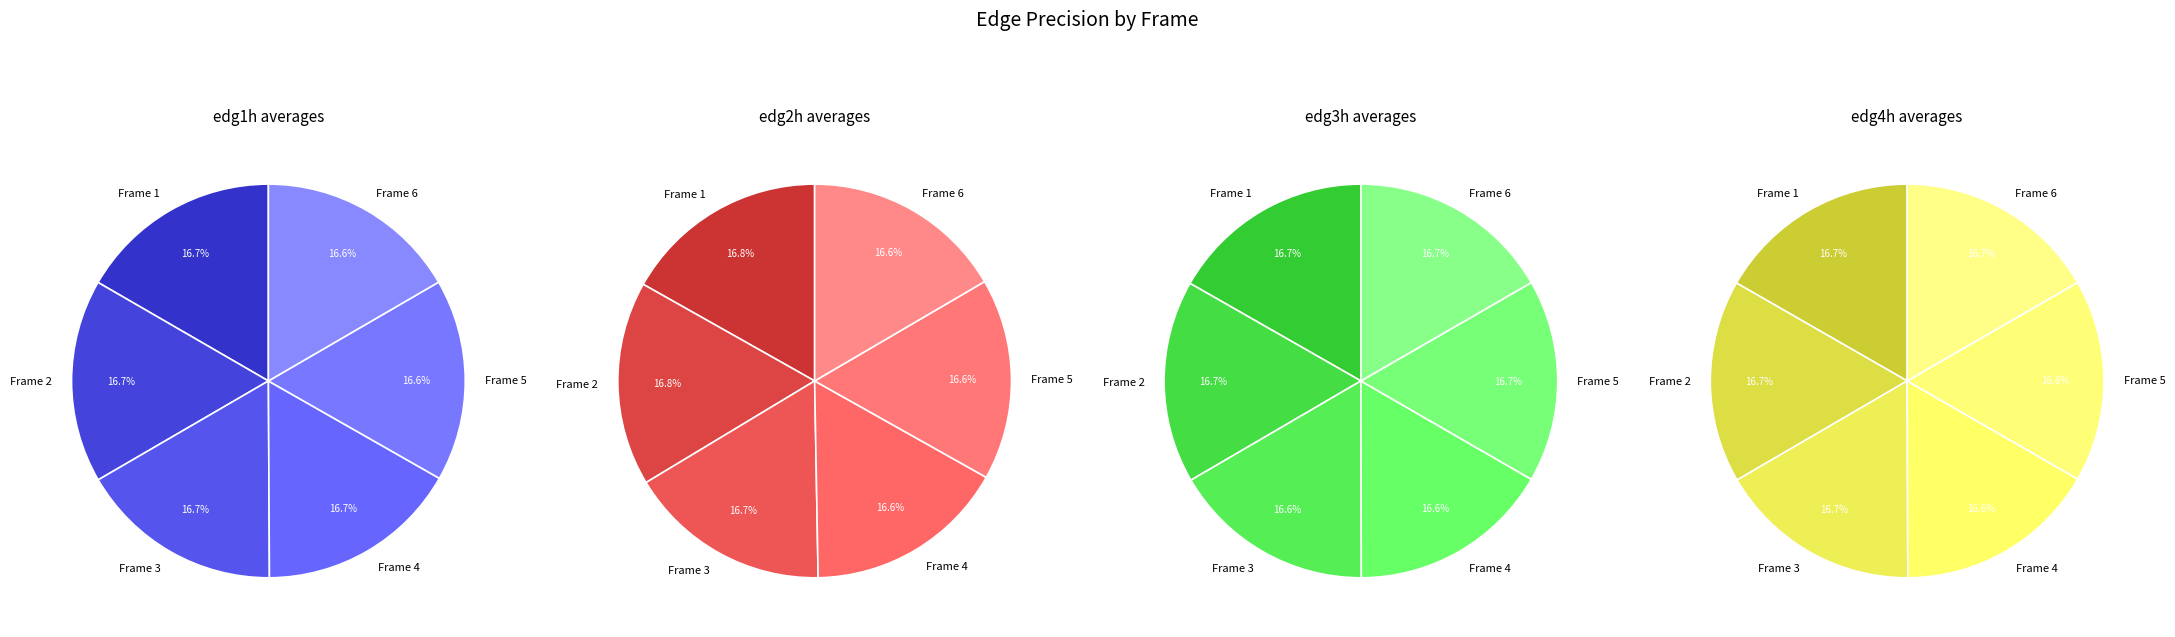

The Frame 3 slice represents 10% of the pie. True or false?

False